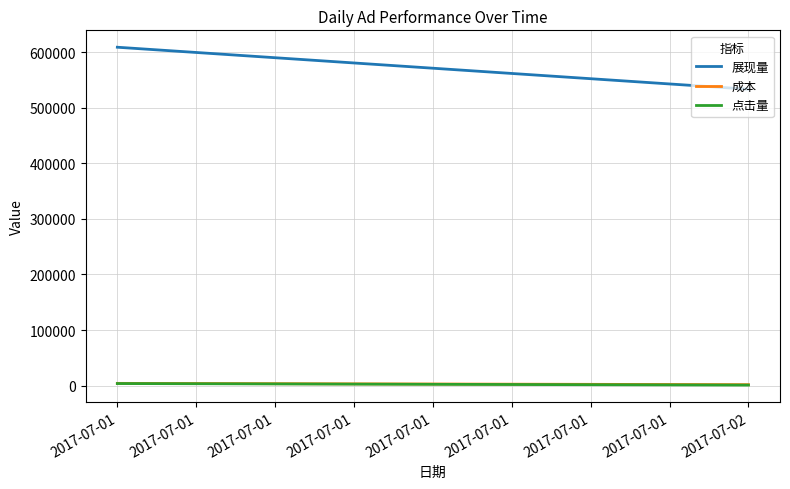

What is the difference between the 点击量 values at 2017-07-01 and 2017-07-02?

2767.0